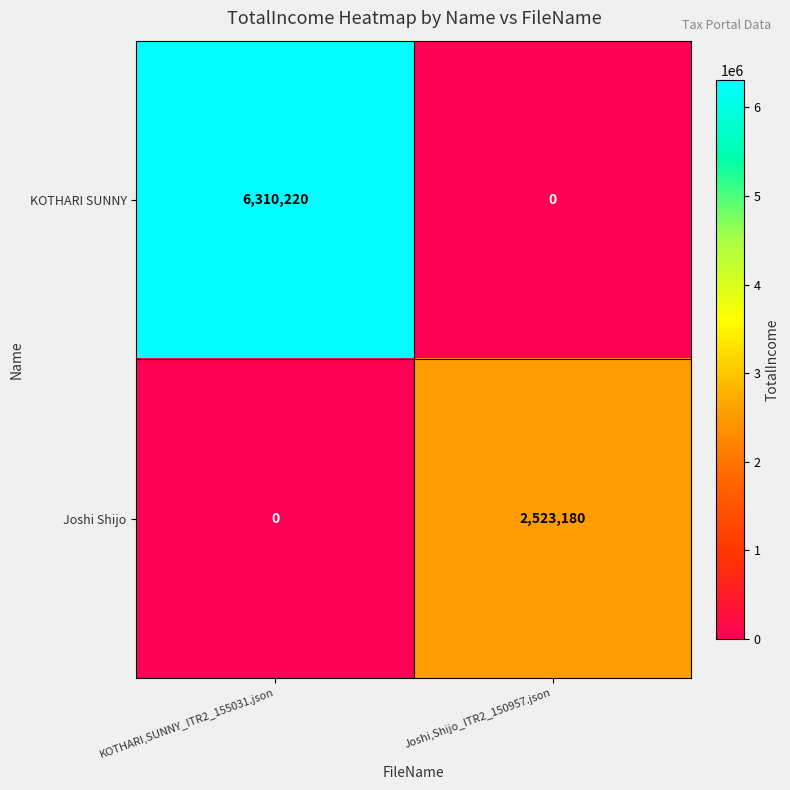

List the series in order of their peak value, highest first.

KOTHARI SUNNY, Joshi Shijo